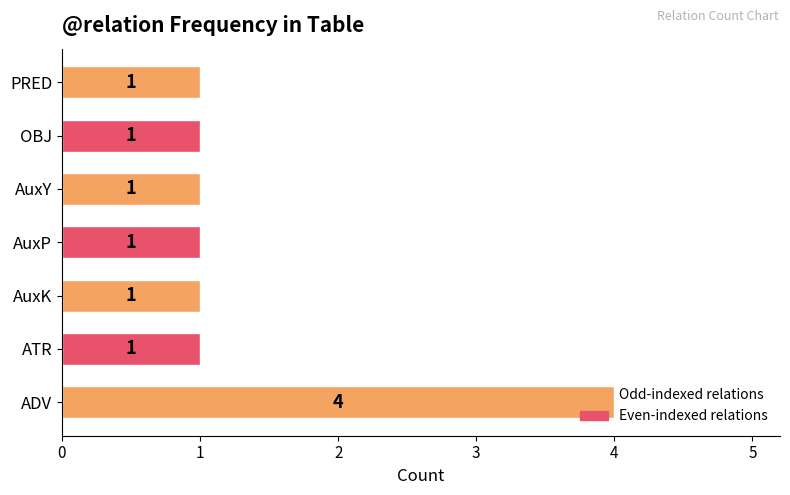

Approximately how many times larger is the value at ADV compared to OBJ?

4.0